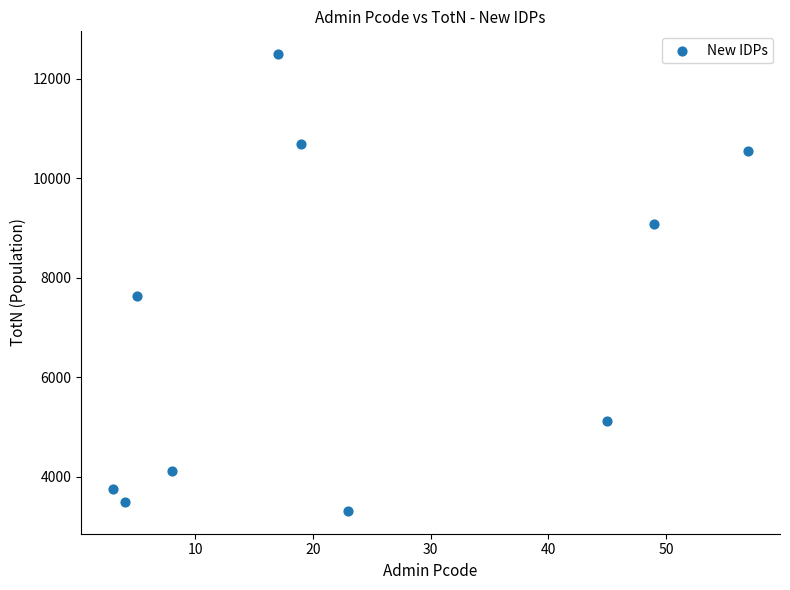

What Y value in the scatter plot is closest to 7902?

7629.6